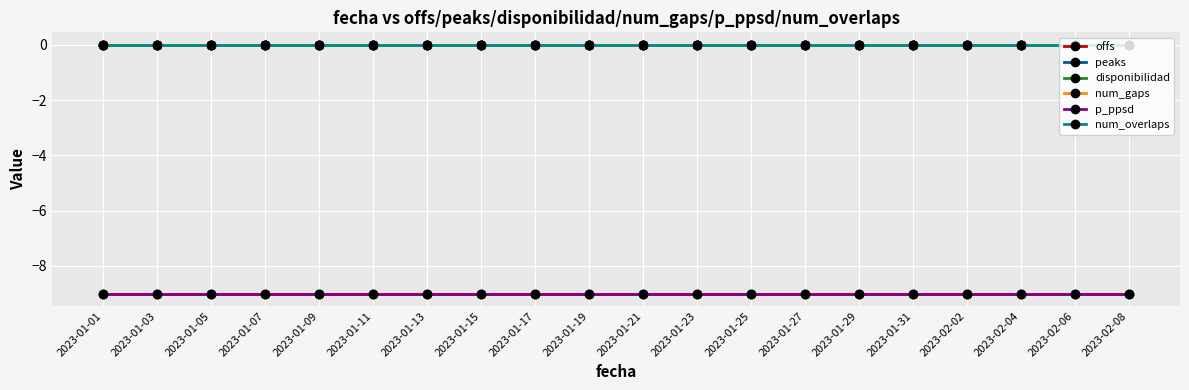

What is the spread (max minus min) of values at 2023-01-09?

9